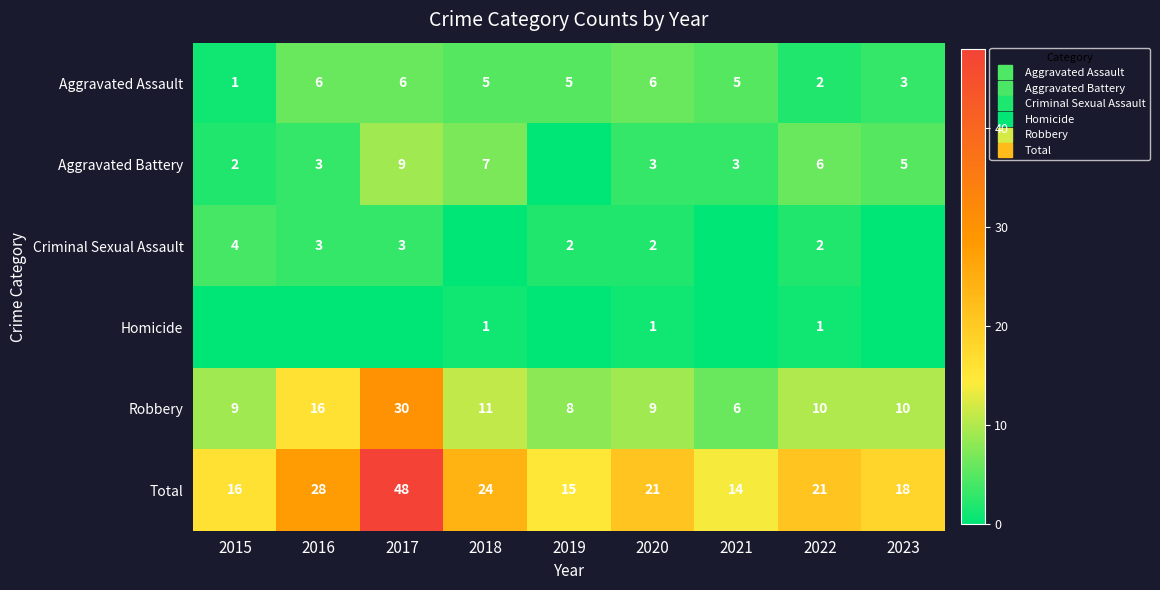

What is the difference between the maximum and second lowest values in the Aggravated Assault series?

4